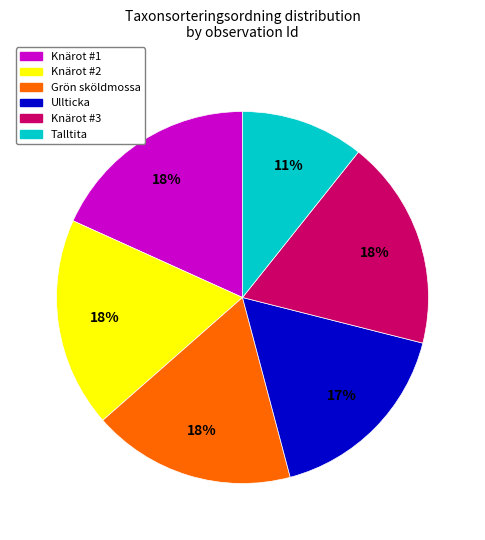

Is there a majority slice in this chart?

No